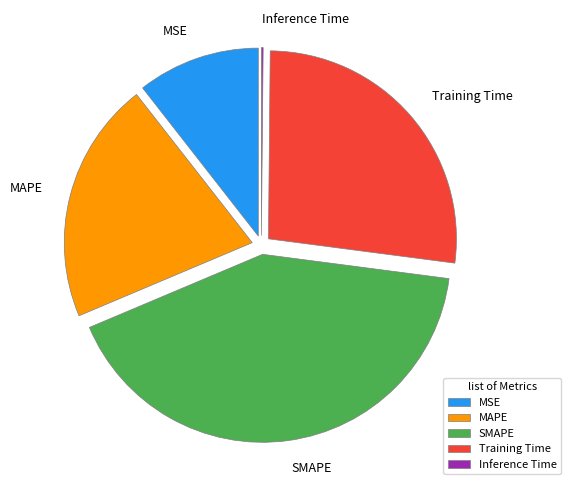

Is there a majority slice in this chart?

No